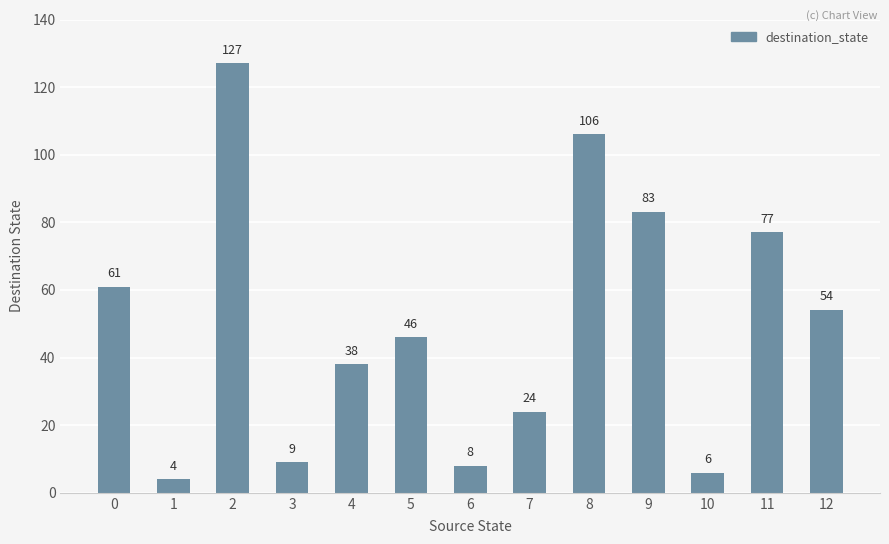

How many series are shown in this chart?

1